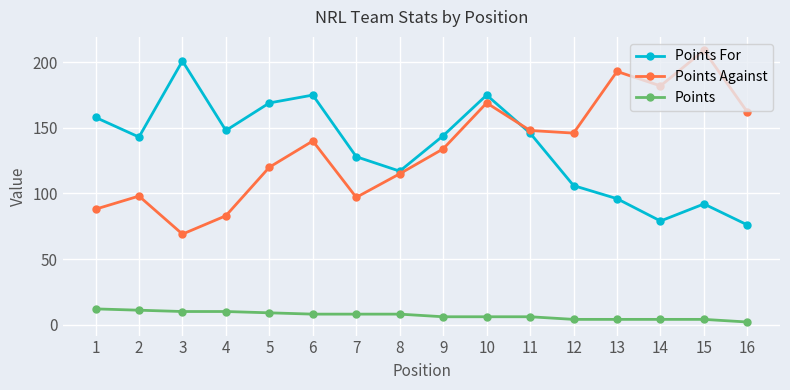

Does the chart have visible grid lines?

Yes